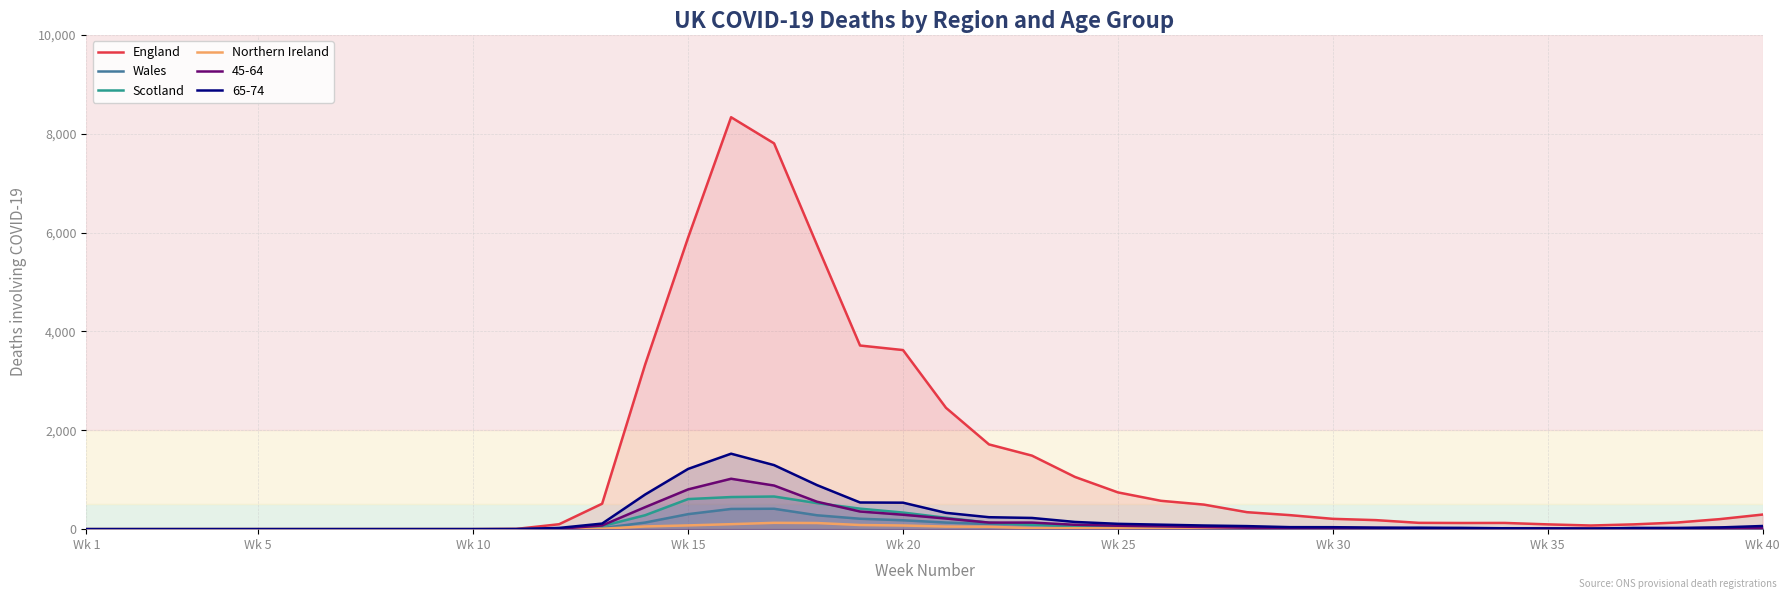

Which series has the largest total across all categories?

England